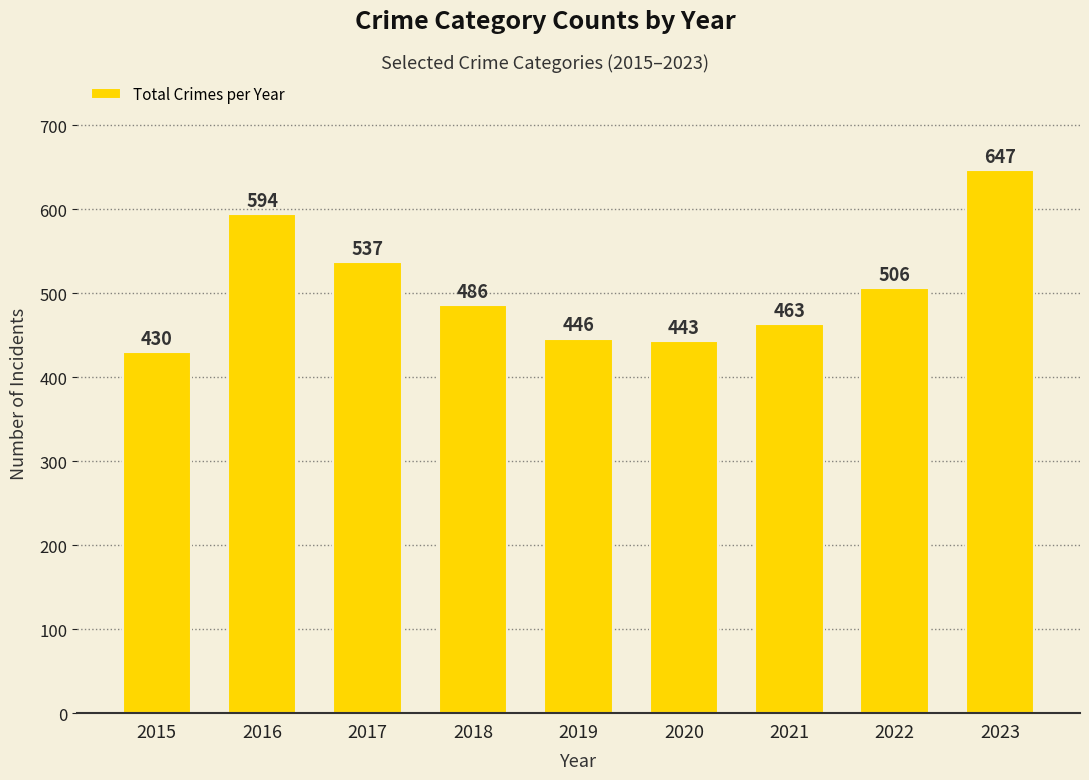

List the labels in order of value, smallest first.

2015, 2020, 2019, 2021, 2018, 2022, 2017, 2016, 2023